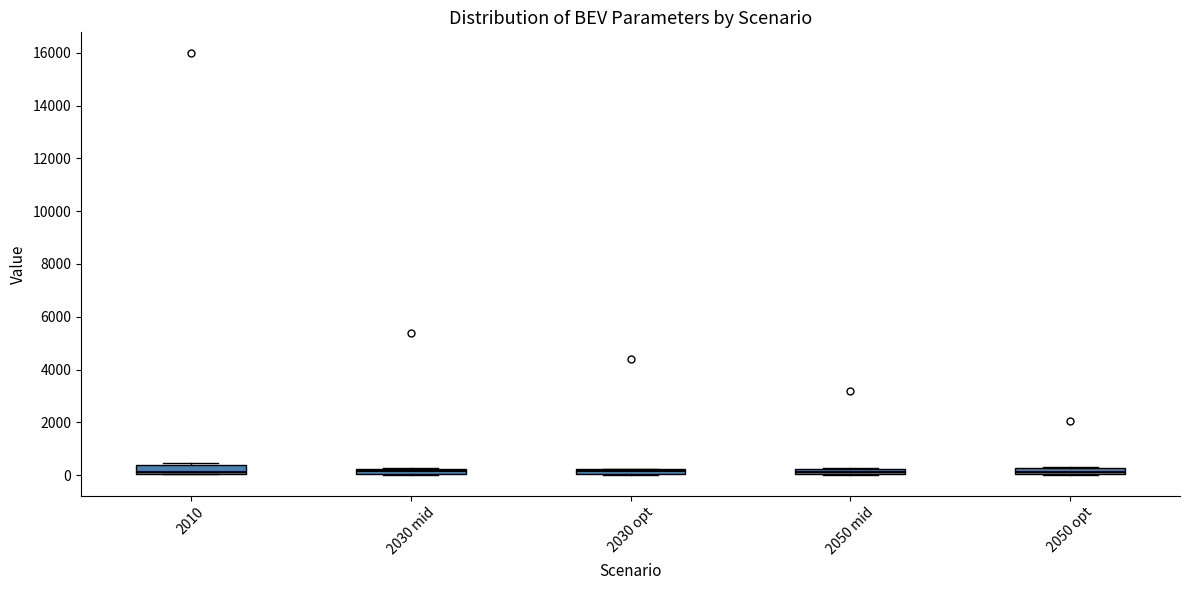

Where is the upper edge of the box for 2050 opt on the y-axis? The values are not printed on the chart, so give them approximately, as read against the axis.

200